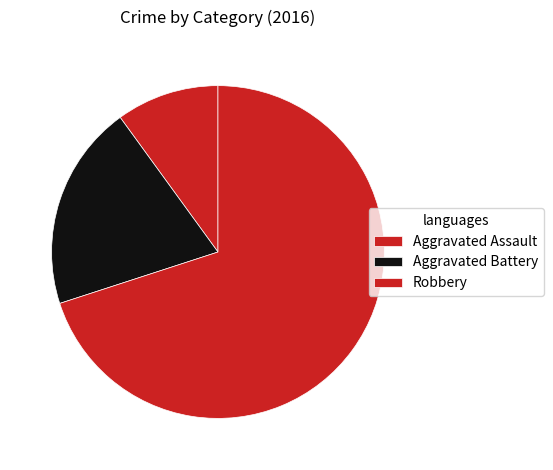

Rank the categories by value from highest to lowest.

Robbery, Aggravated Battery, Aggravated Assault